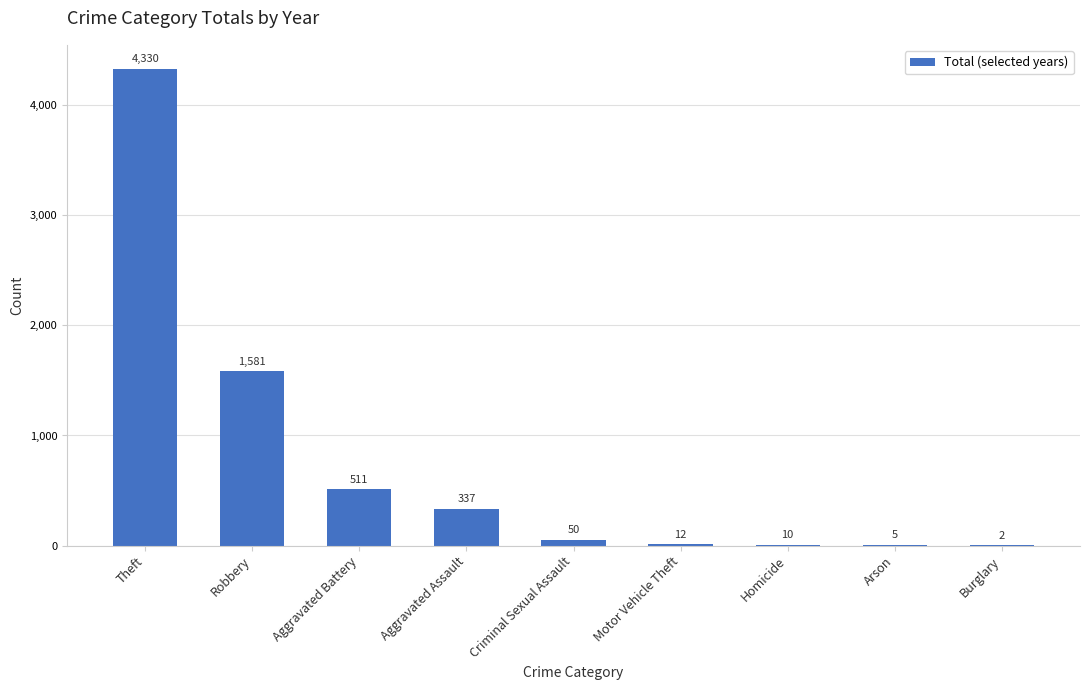

Which category has the highest value across all series?

Theft